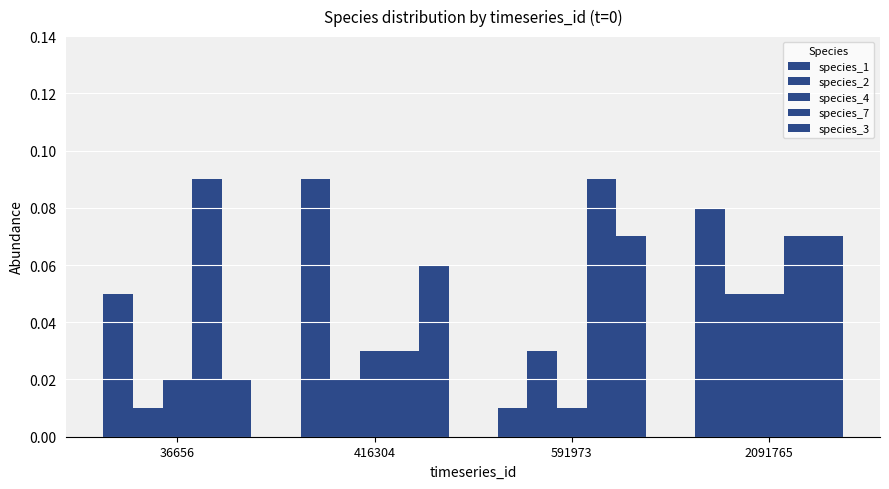

The value of species_1 at 416304 is 0.1. True or false?

False